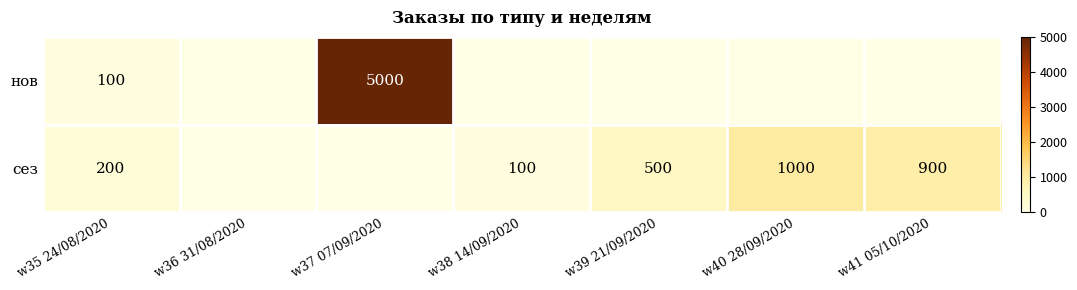

What is the difference between the highest and lowest values at w38 14/09/2020?

100